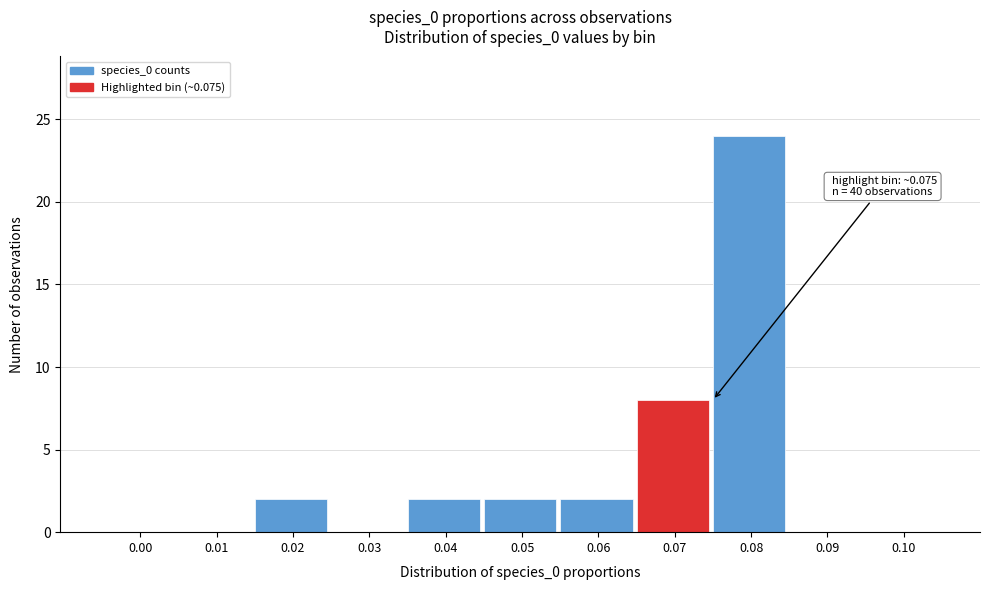

Reading left to right, extract all data points from this chart.

0.00=0	0.01=0	0.02=2	0.03=0	0.04=2	0.05=2	0.06=2	0.07=8	0.08=24	0.09=0	0.10=0